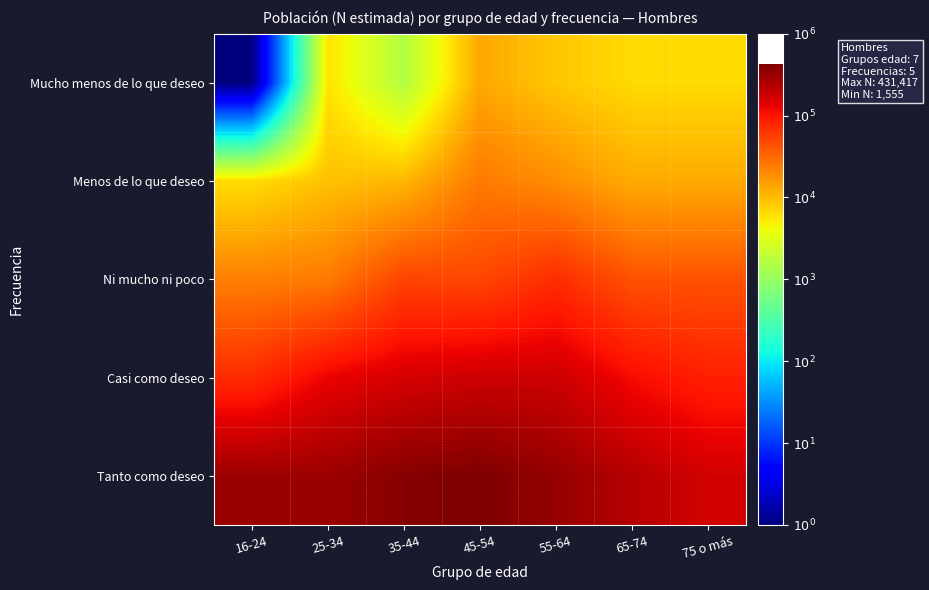

Rank the series by their average value, from lowest to highest.

Mucho menos de lo que deseo, Menos de lo que deseo, Ni mucho ni poco, Casi como deseo, Tanto como deseo